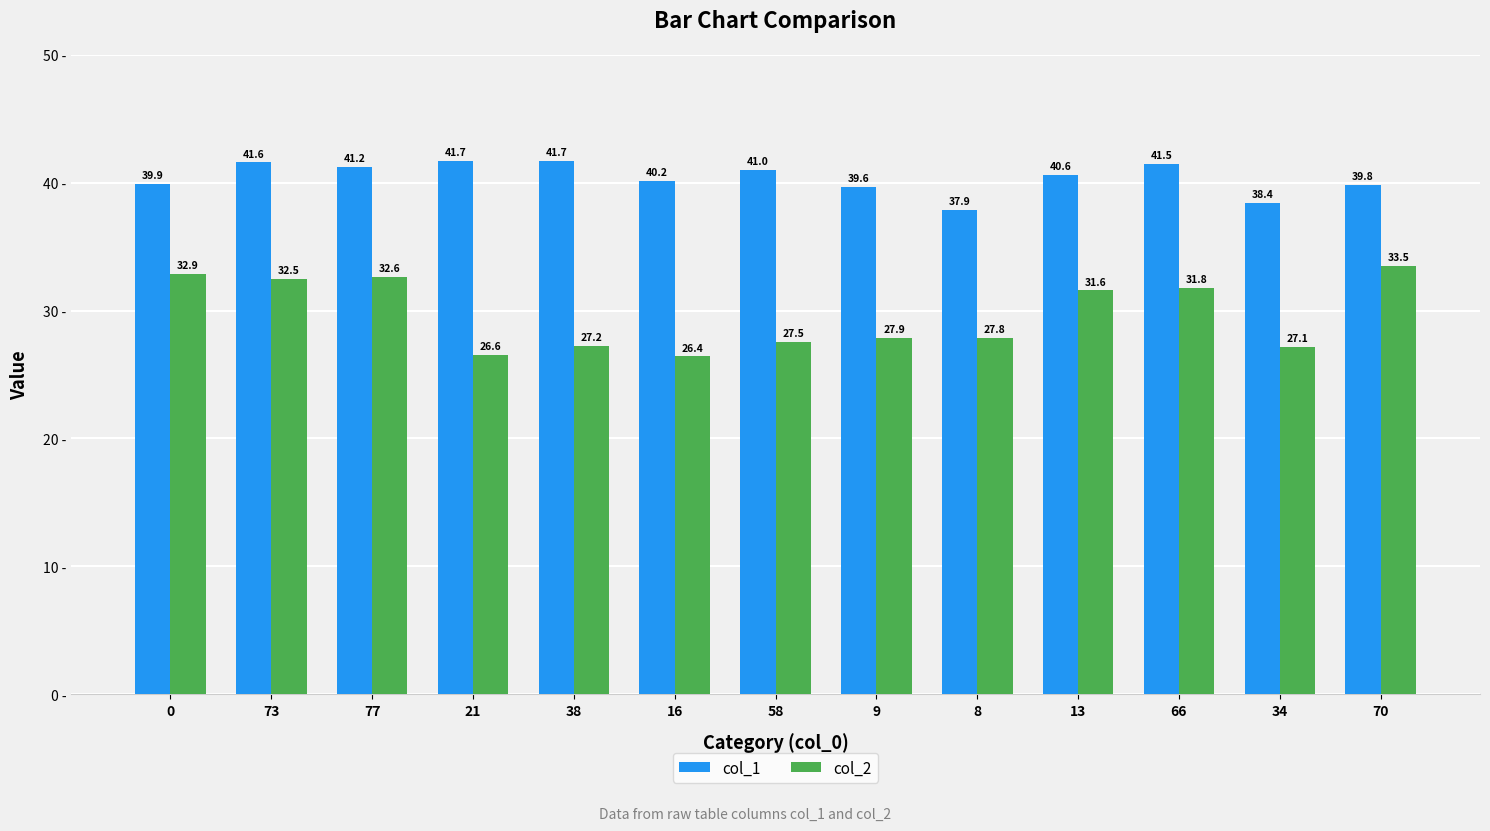

Which label corresponds to the largest value in the chart?

38